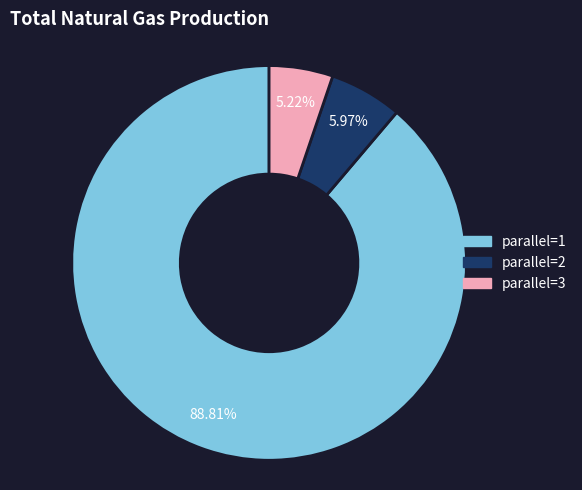

How many segments does this pie chart have?

3